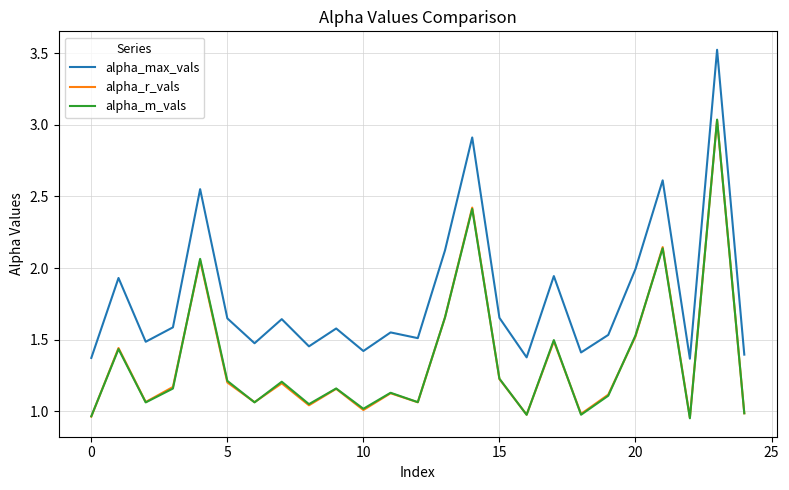

True or false: alpha_max_vals and alpha_r_vals intersect in this chart.

False